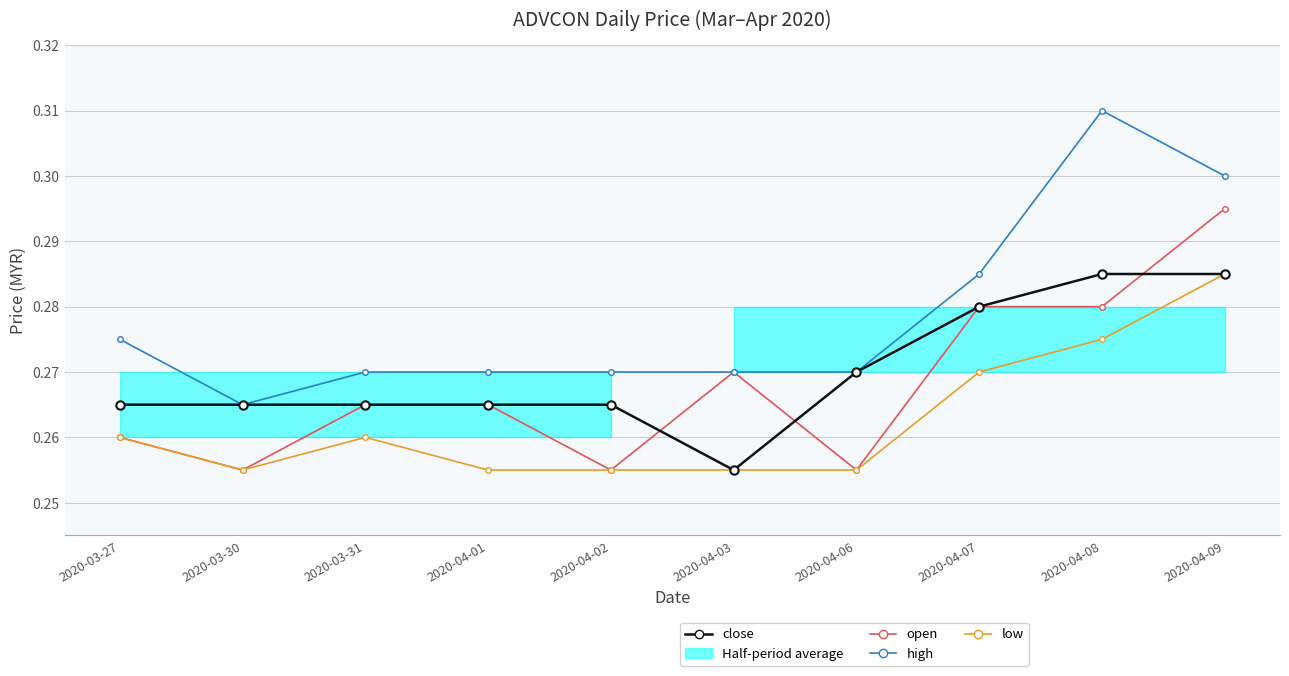

Does the chart display data point markers on the line(s)?

Yes